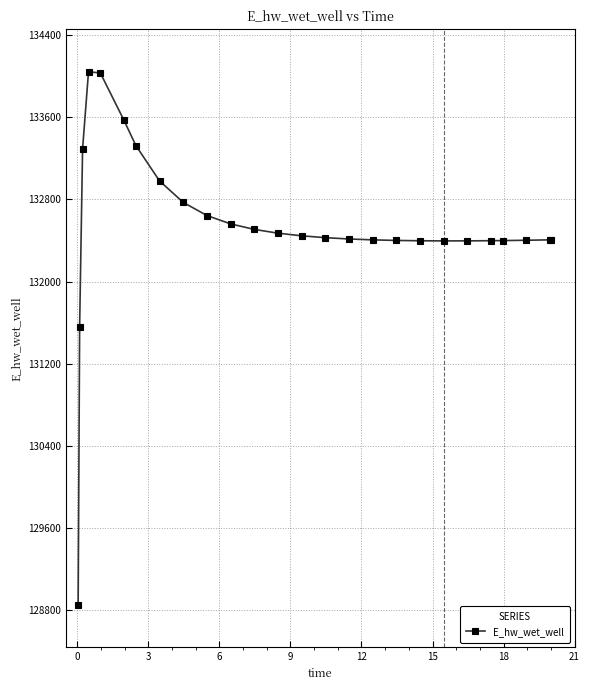

How many data points are less than 132427?

13